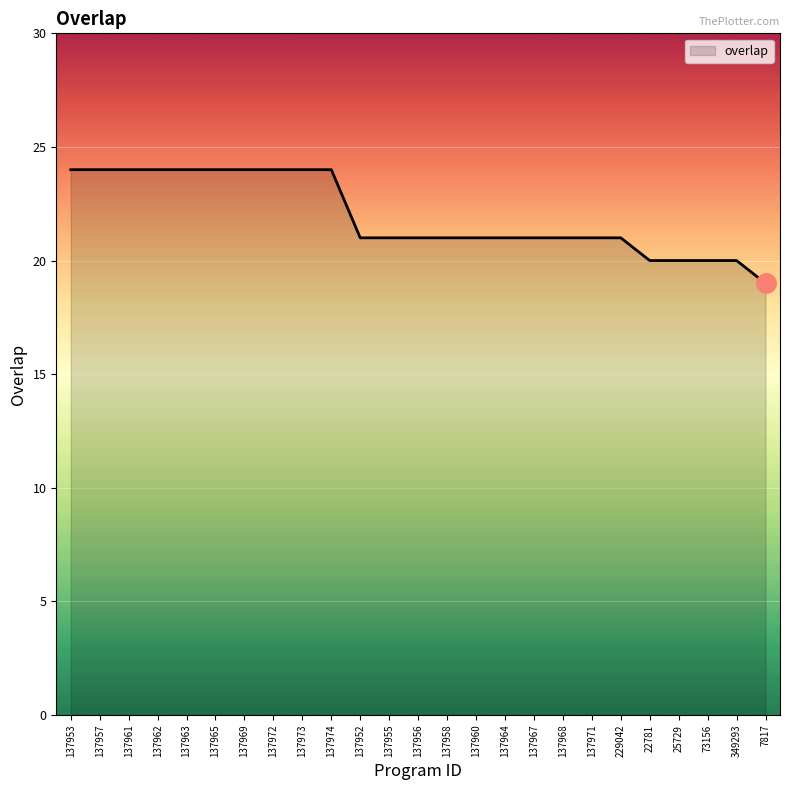

Which has a higher value, 137971 or 137963?

137963